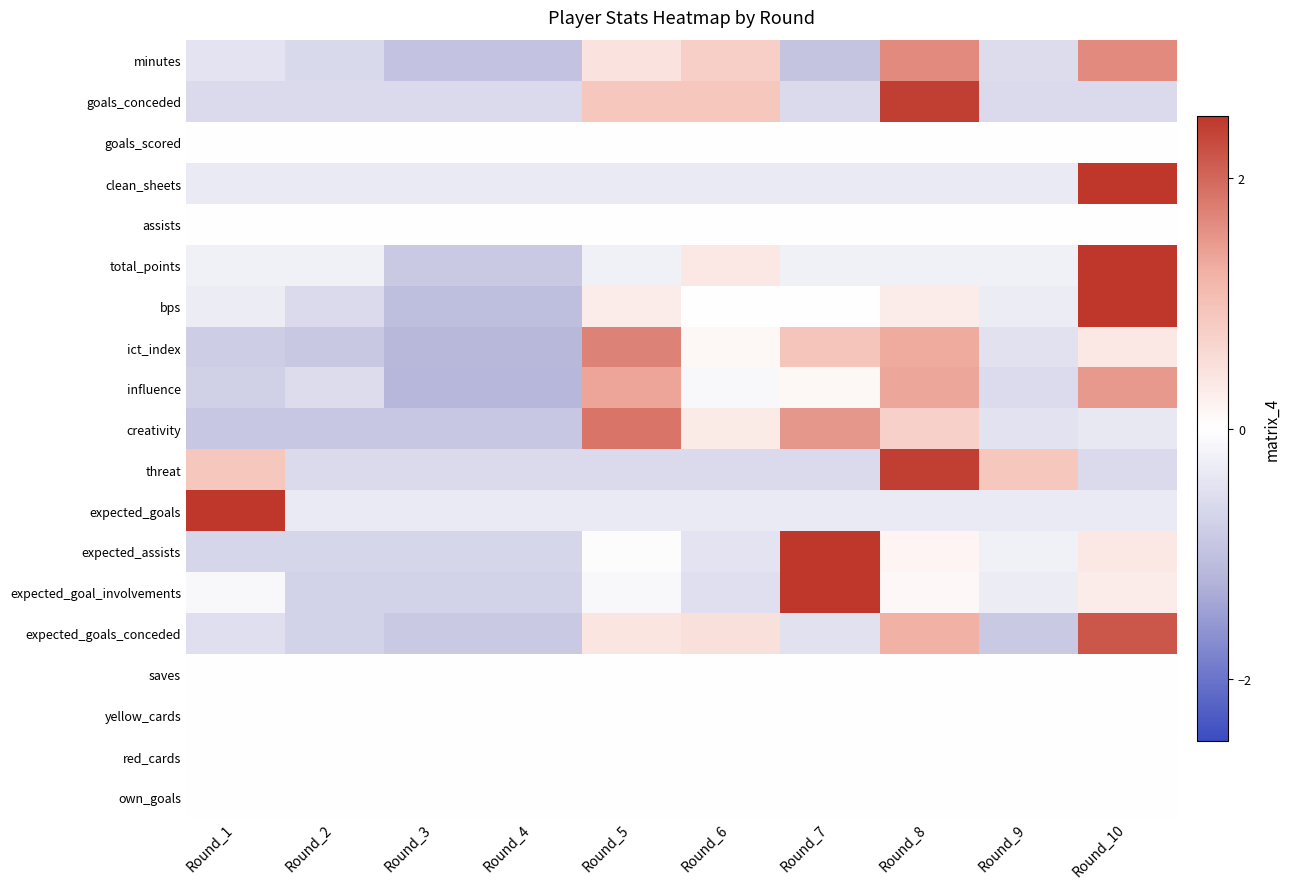

Which category has the highest value across all series?

Round_1